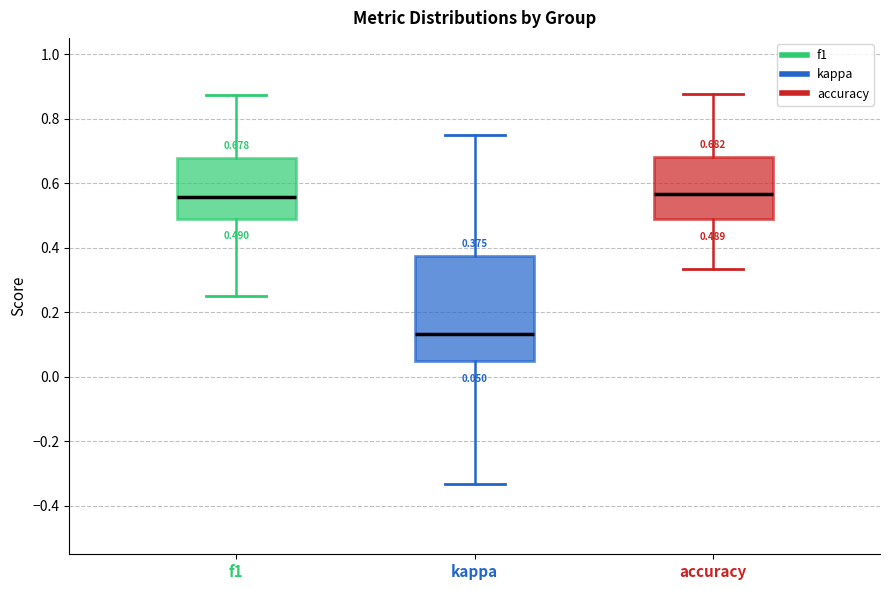

Comparing the boxes themselves (not the whiskers), which one is the tallest?

kappa